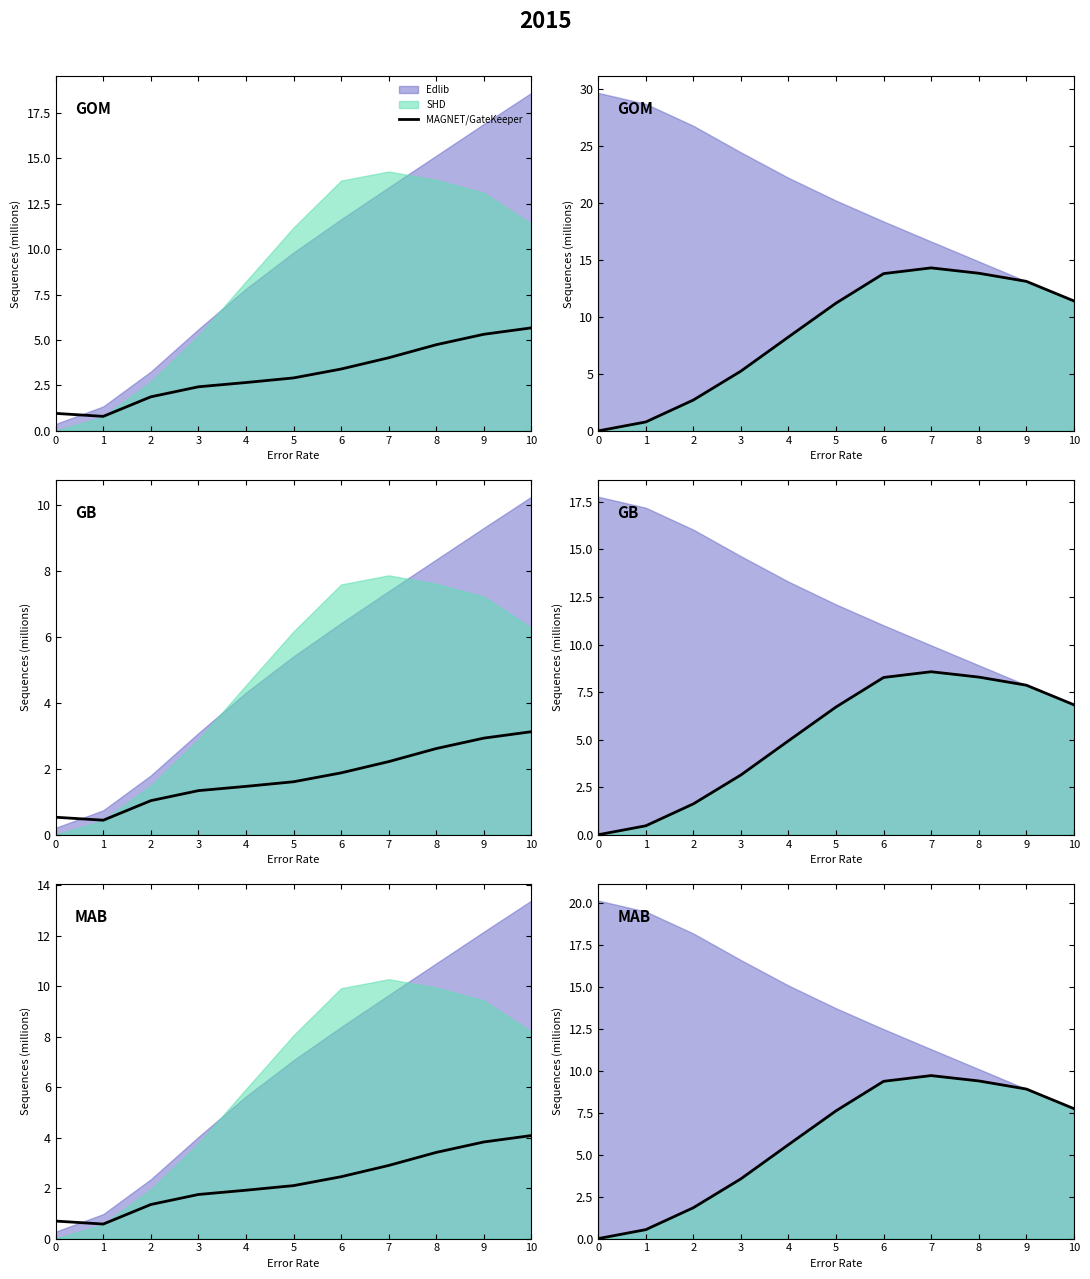

Approximately how many times larger is the value at 6 compared to 7?

1.0